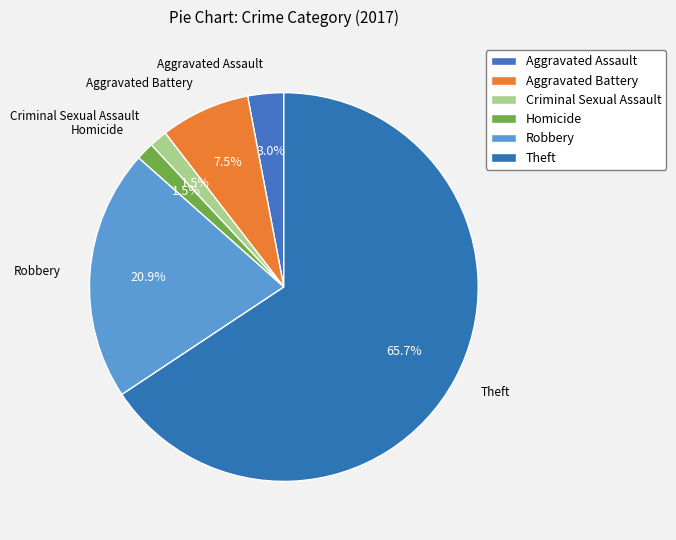

How many segments does this pie chart have?

6